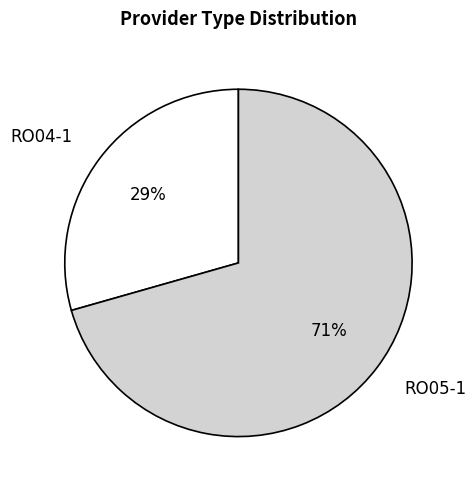

Is it true that RO05-1 is 71% of the pie?

True